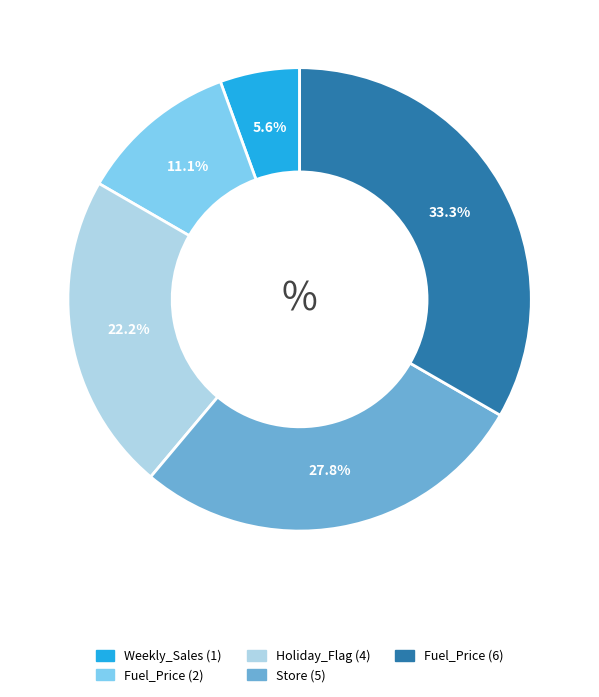

Which slice is the largest?

Fuel_Price (6)